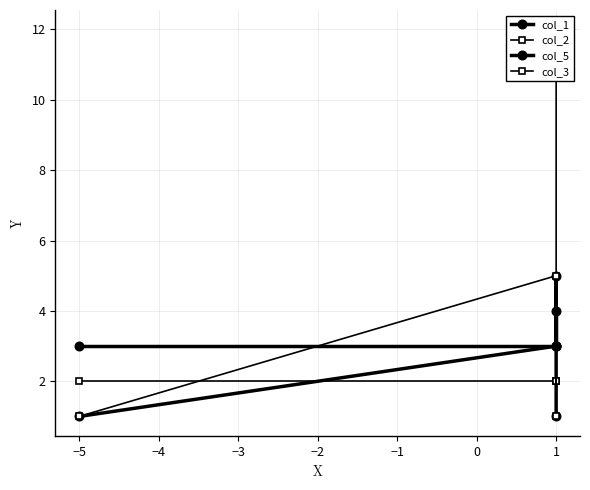

What is the sum of the col_2 values at −5 and 1?

4